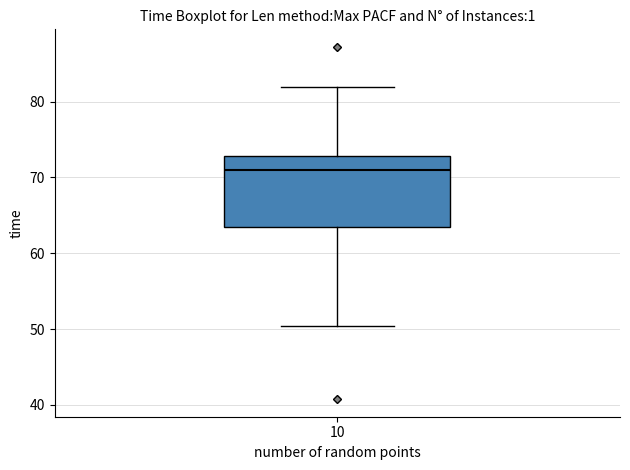

Where does the upper whisker of the box at x = 10 end on the y-axis? The values are not printed on the chart, so give them approximately, as read against the axis.

82